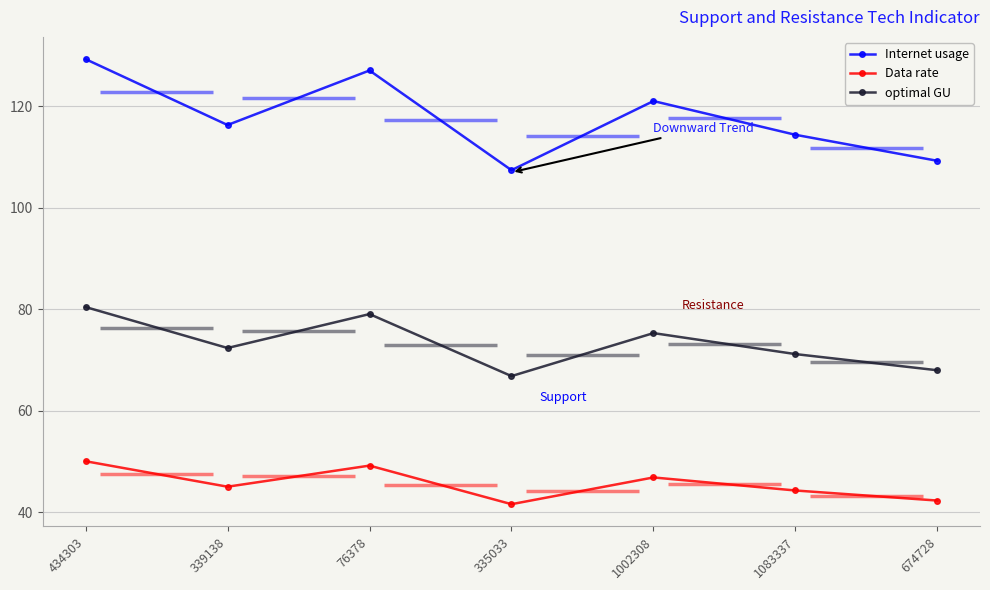

What is the highest value of the Data rate series?

50.0